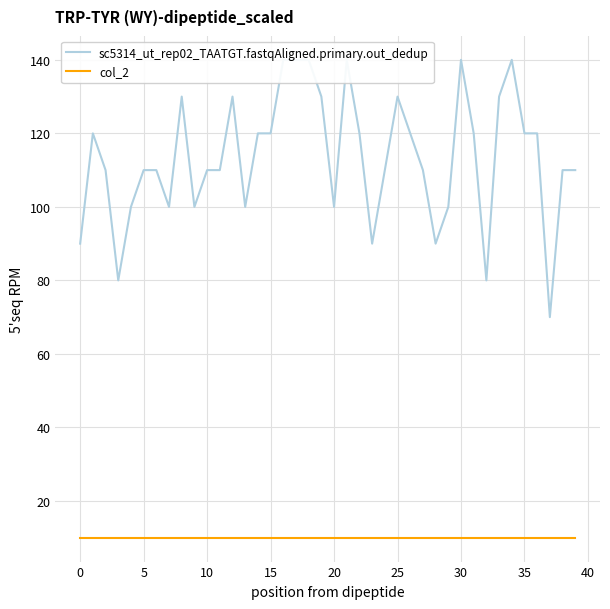

True or false: col_2 and sc5314_ut_rep02_TAATGT.fastqAligned.primary.out_dedup intersect in this chart.

False